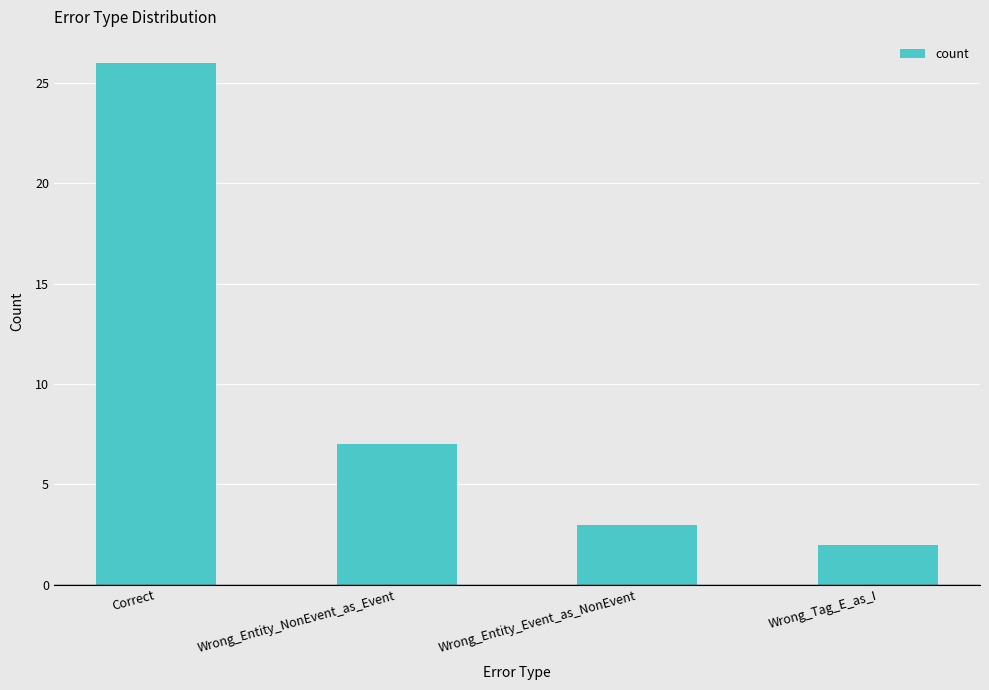

What is the average value?

10